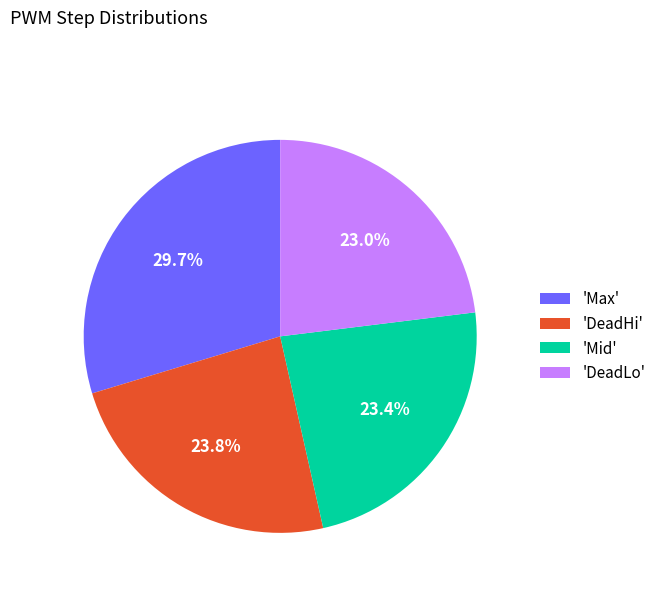

Is there a majority slice in this chart?

No